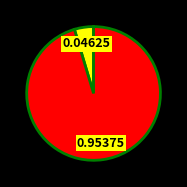

Is there a majority slice in this chart?

Yes